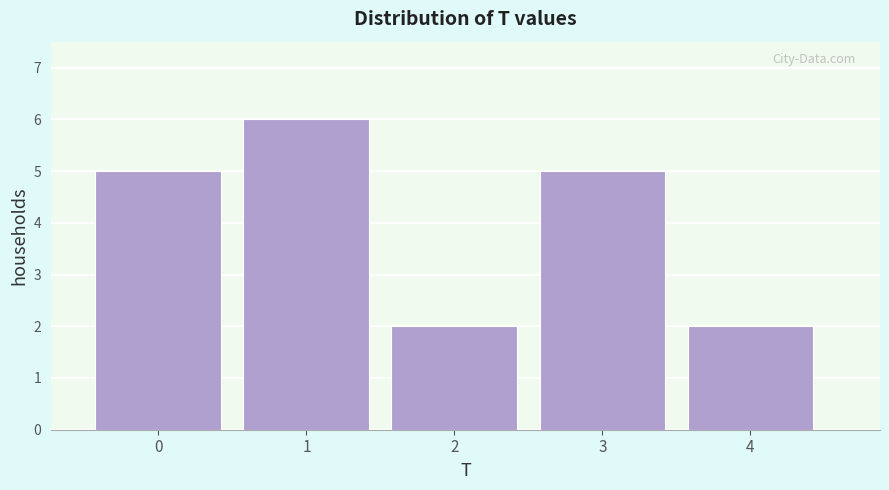

Reading left to right, transcribe all the data shown in this chart.

0=5	1=6	2=2	3=5	4=2